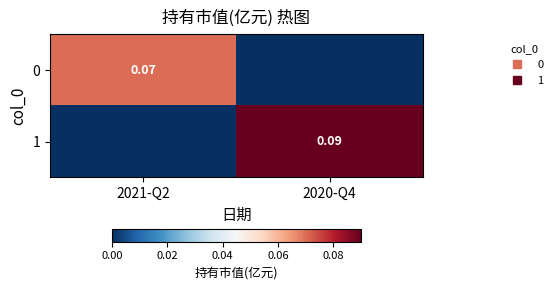

Where is 1 nearest to the value 0?

2021-Q2